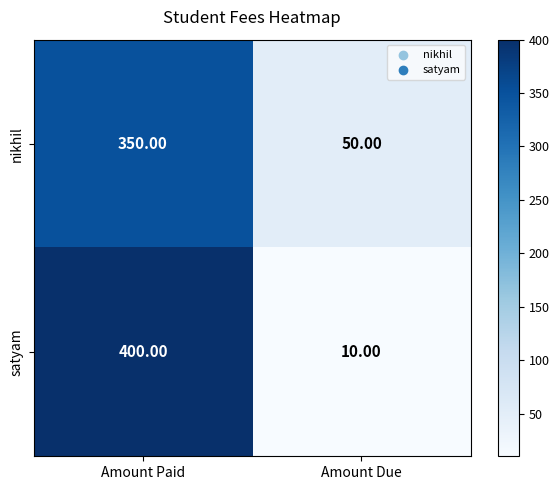

Which label corresponds to the smallest value in the chart?

Amount Due